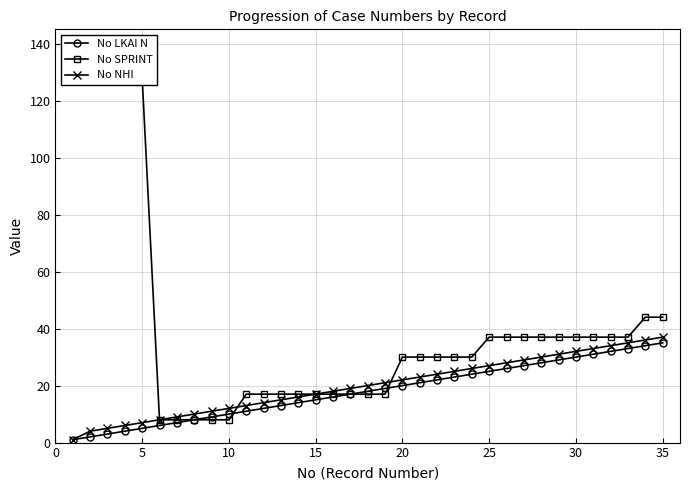

What is the highest value of the No NHI series?

37